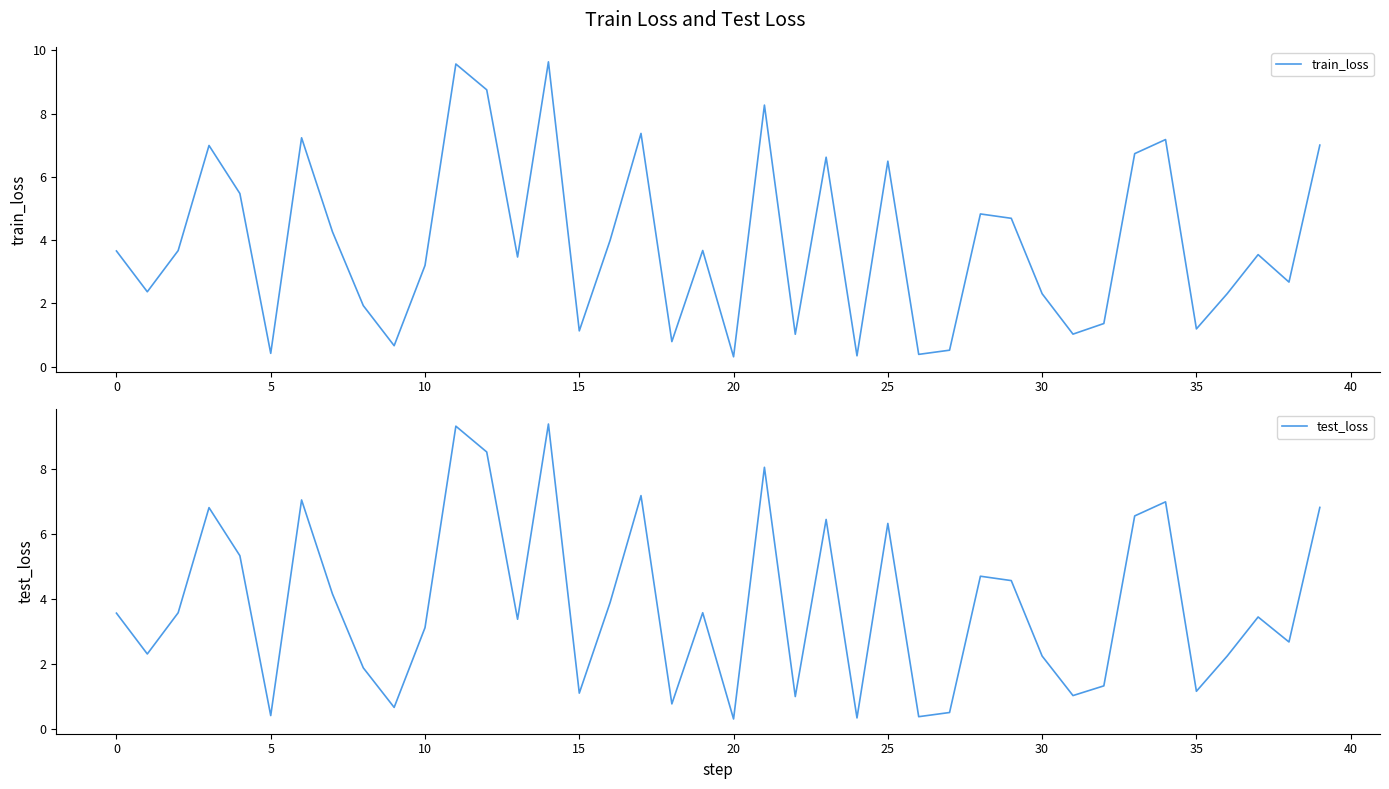

Which series has the widest spread of values?

train_loss